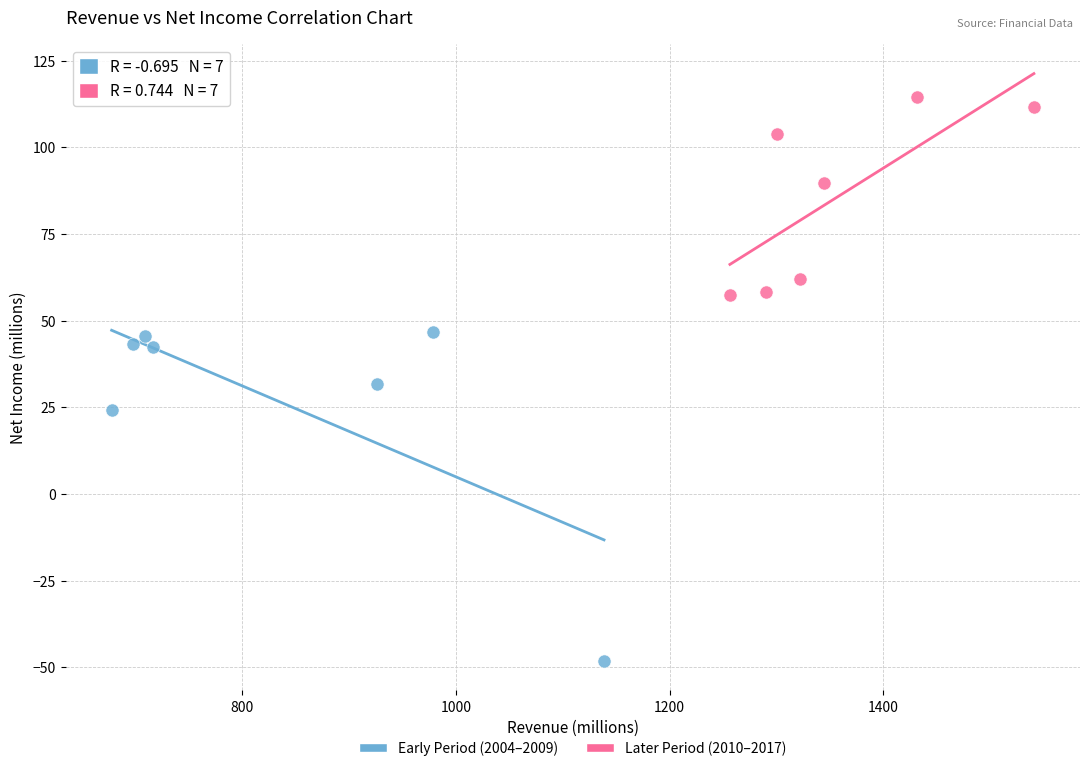

Which series contains the highest Y value?

Later Period (2010–2017)